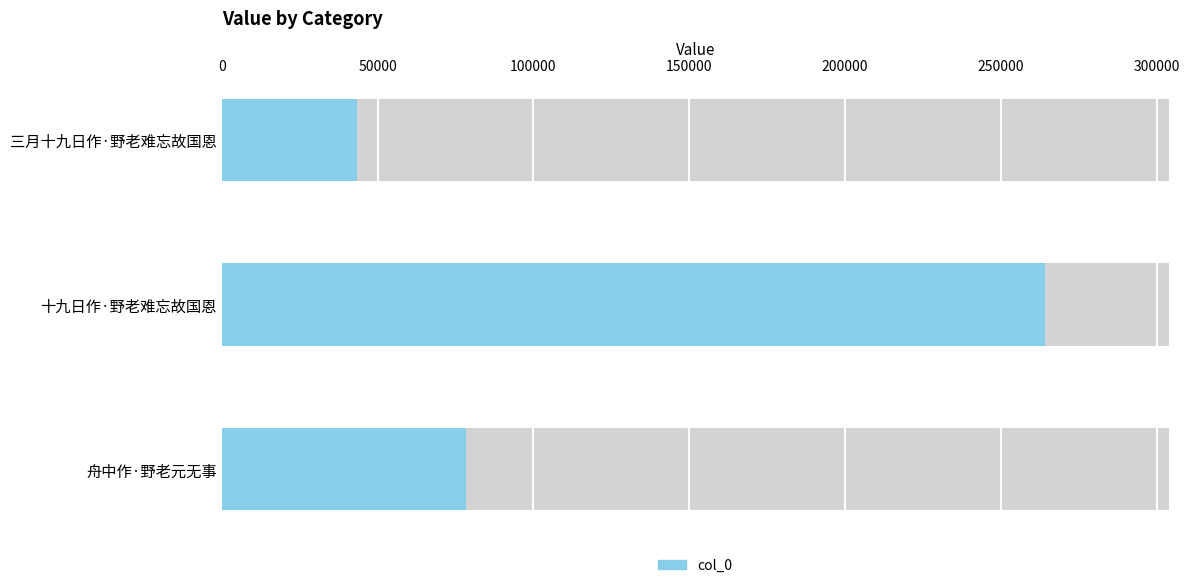

Reading left to right, what are all the values shown in this chart?

43424	264250	78425